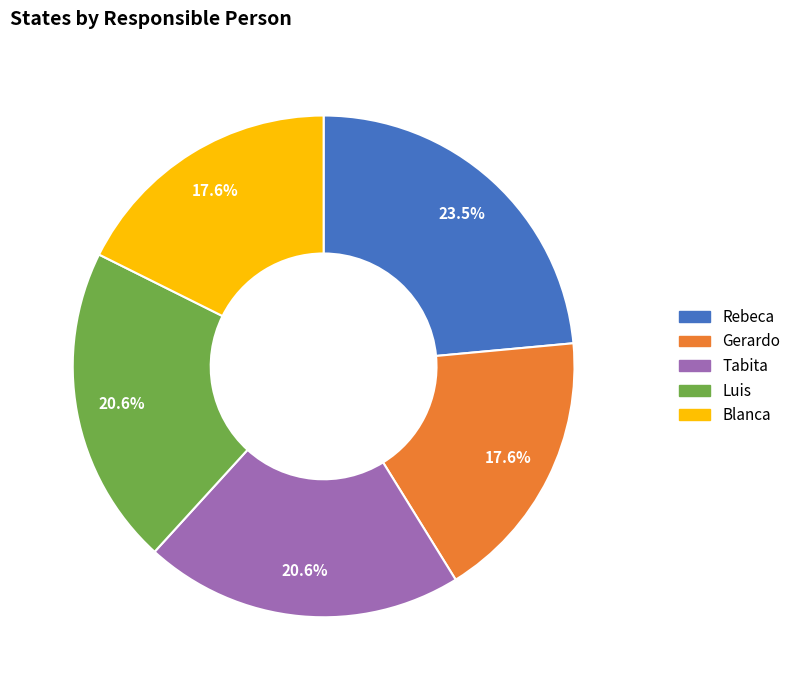

To the nearest percent, what is the average slice percentage?

20%